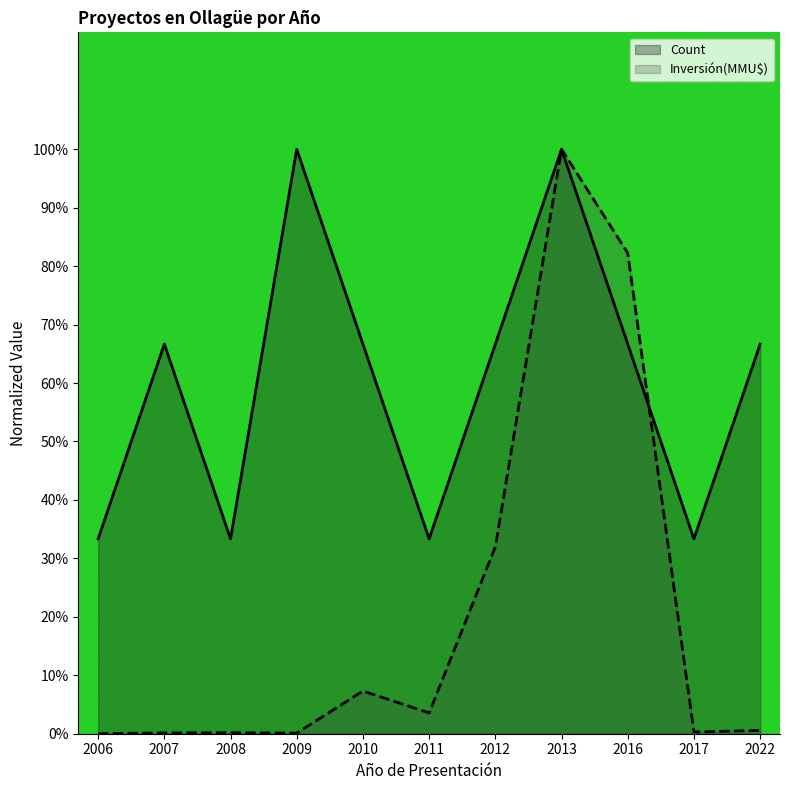

What value does the Count series have at 2016?

0.7